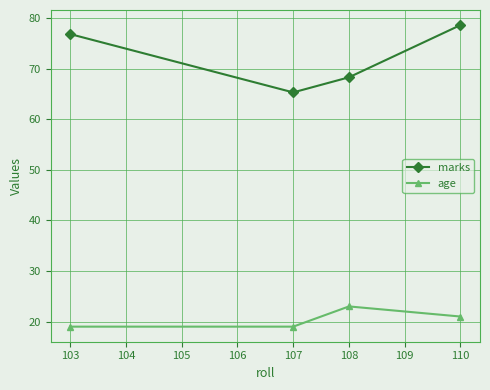

What is the difference between the highest and lowest values at 108?

45.3